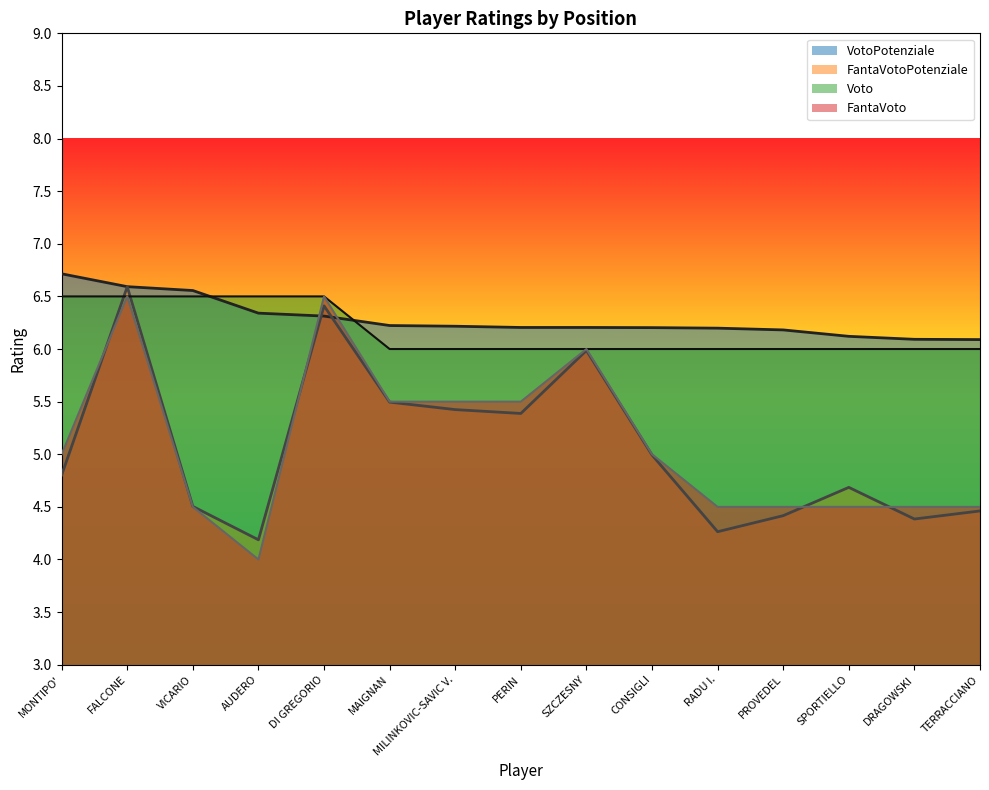

Rank the categories by FantaVoto value from lowest to highest.

AUDERO, VICARIO, RADU I., PROVEDEL, SPORTIELLO, DRAGOWSKI, TERRACCIANO, MONTIPO', CONSIGLI, MAIGNAN, MILINKOVIC-SAVIC V., PERIN, SZCZESNY, FALCONE, DI GREGORIO